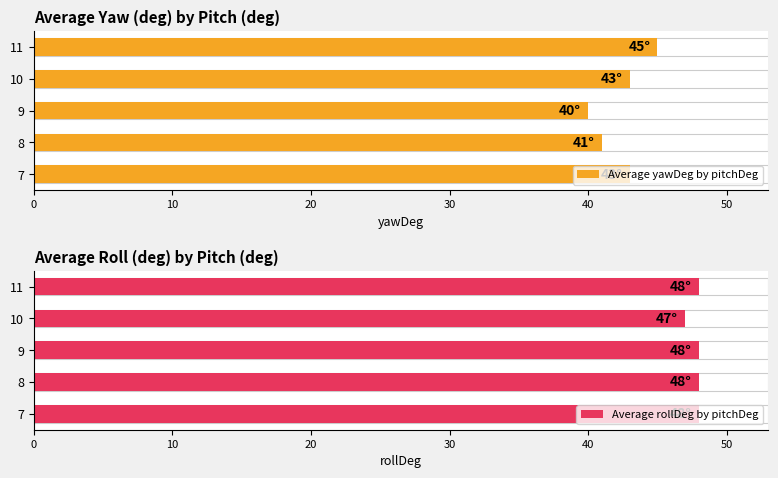

Which series has the largest total across all categories?

Average rollDeg by pitchDeg